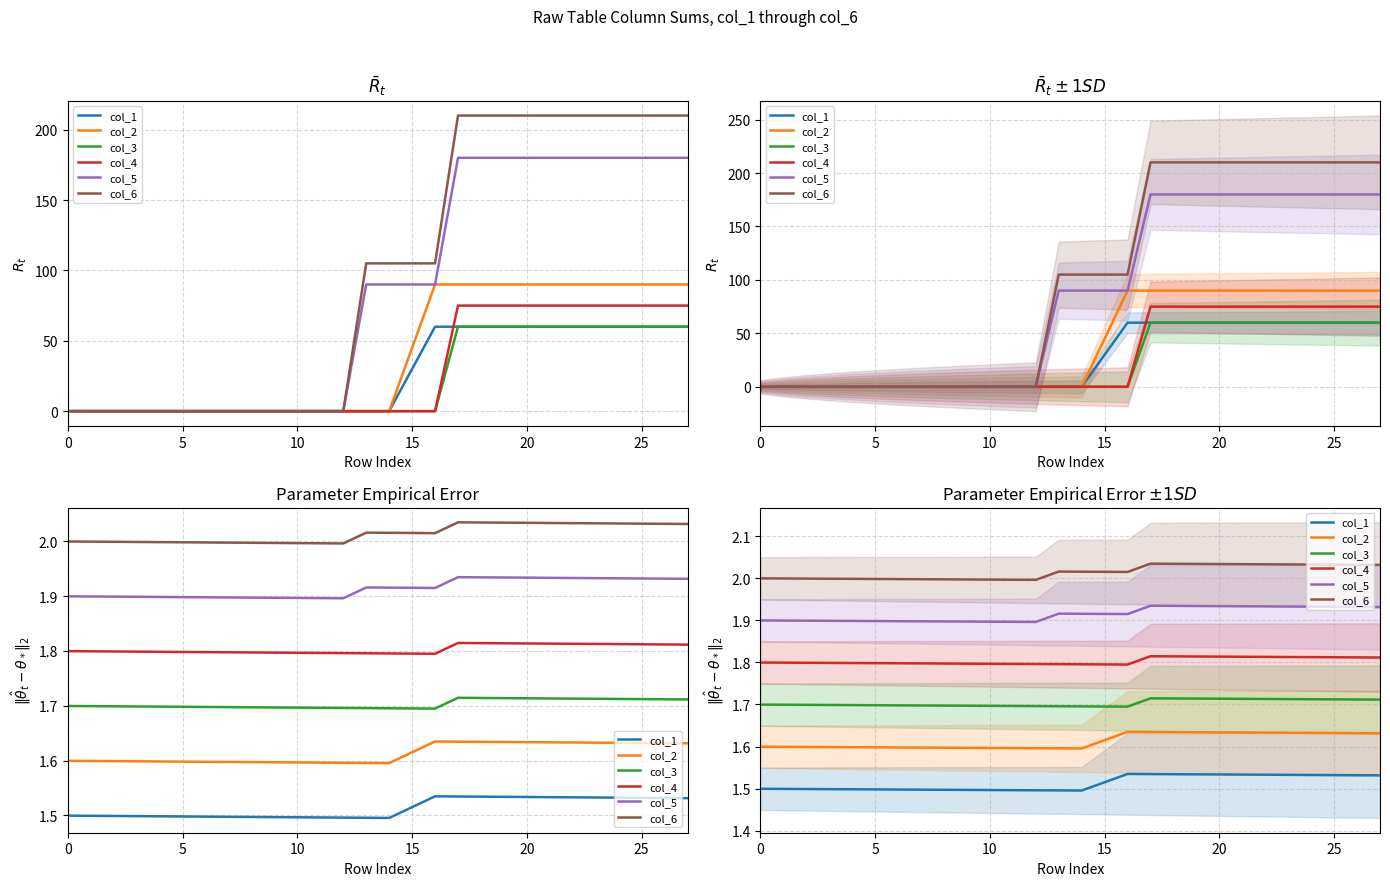

The col_2 series shows 0.5 at 21. True or false?

False